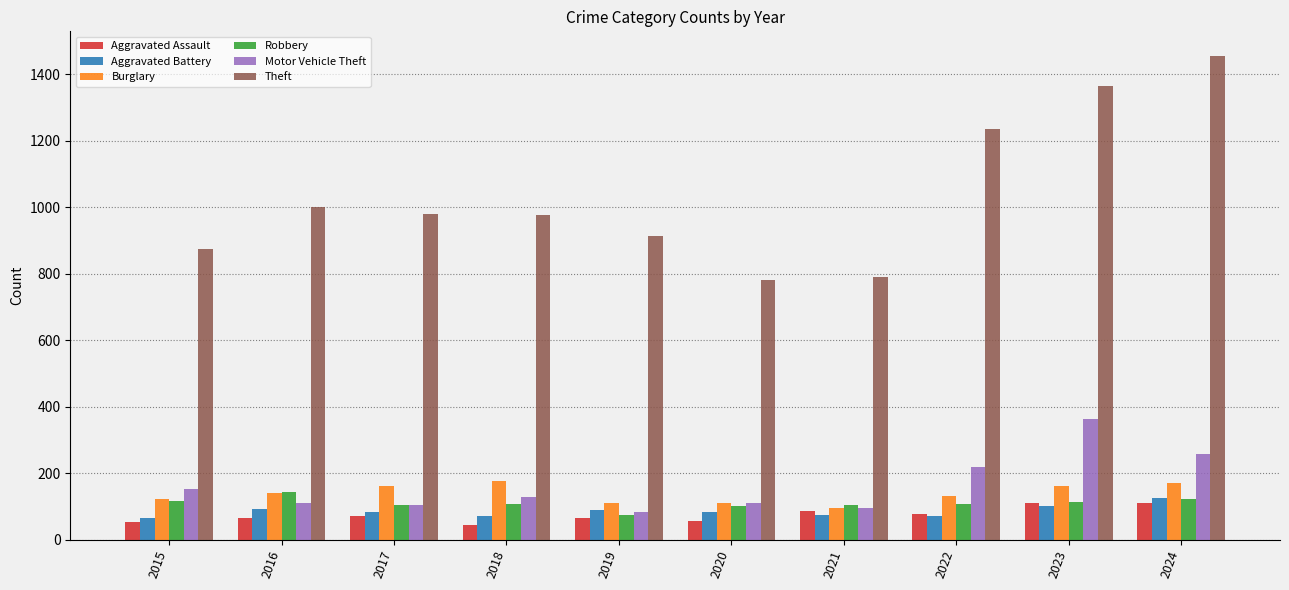

What is the approximate value of Aggravated Assault at 2024, to the nearest 5?

110